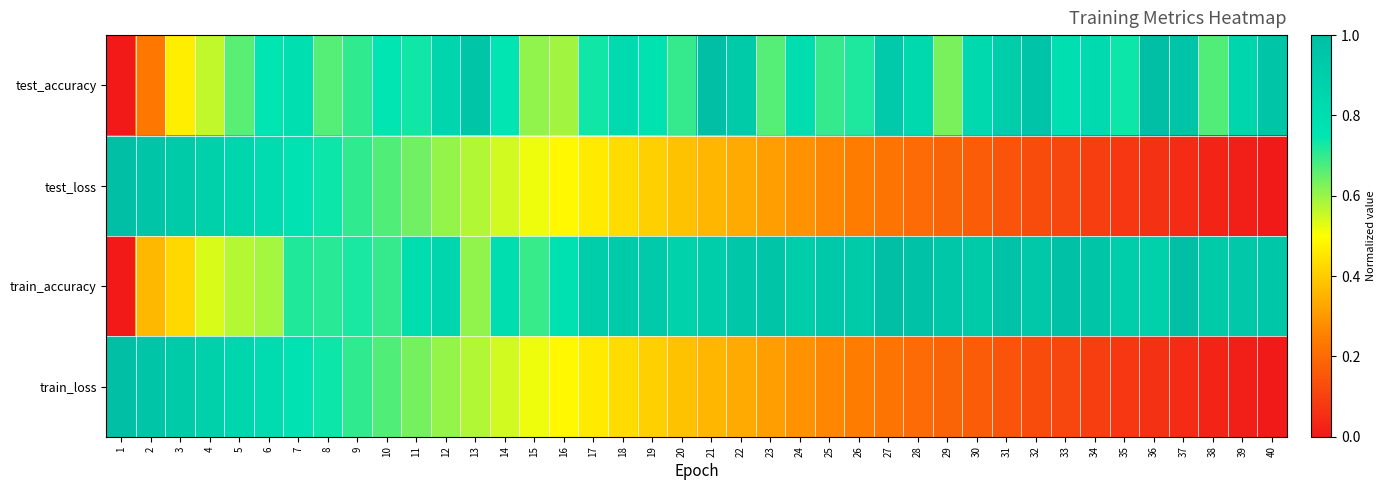

What is the difference between the highest and lowest values at 27?

0.8